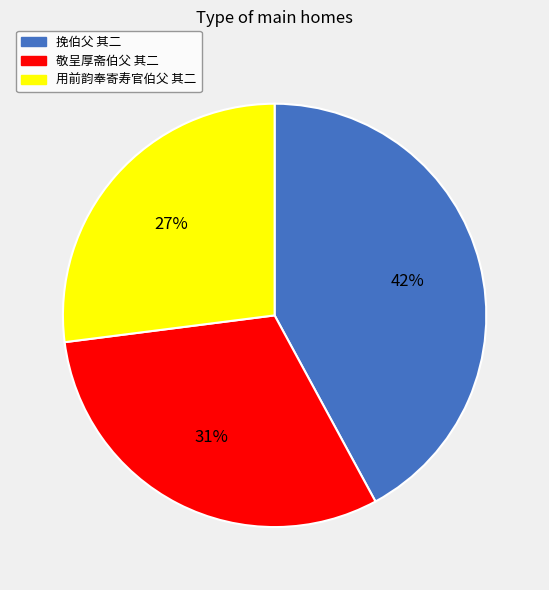

What is the smallest slice in the pie chart?

用前韵奉寄寿官伯父 其二